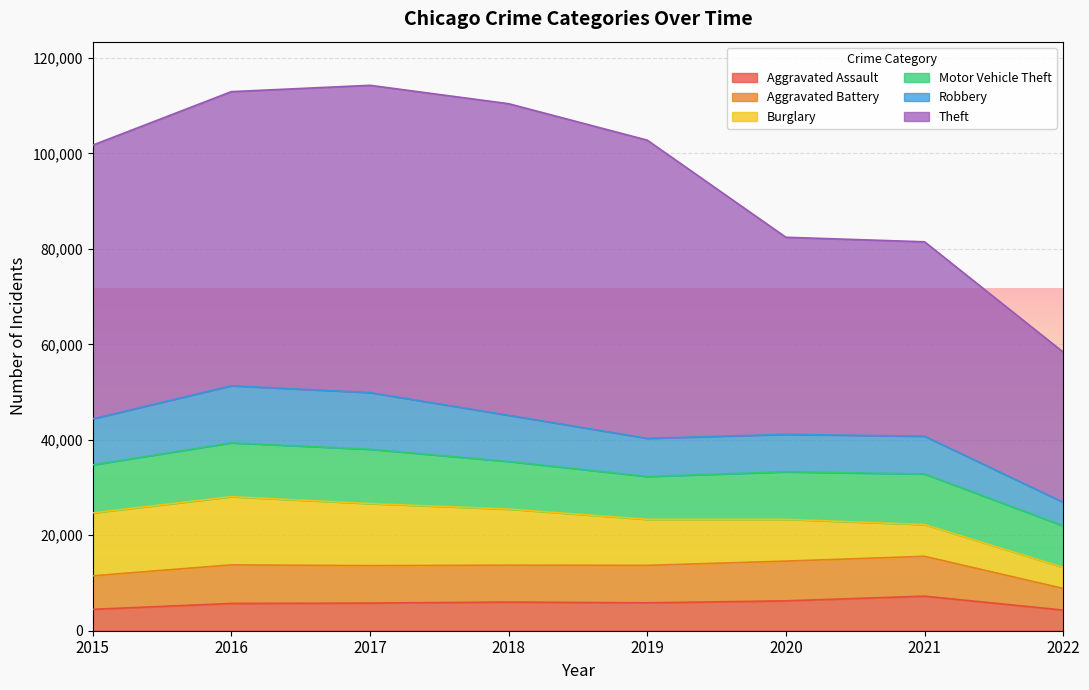

Reading left to right, transcribe all the data shown in this chart.

Aggravated Assault: 4480	5712	5793	6001	5840	6263	7242	4328
Aggravated Battery: 7018	8085	7845	7735	7857	8319	8348	4531
Burglary: 13184	14289	13001	11746	9639	8754	6654	4418
Motor Vehicle Theft: 10068	11286	11380	9983	8978	9953	10592	8703
Robbery: 9638	11960	11880	9679	7994	7855	7920	4935
Theft: 57347	61618	64380	65281	62478	41295	40735	31463